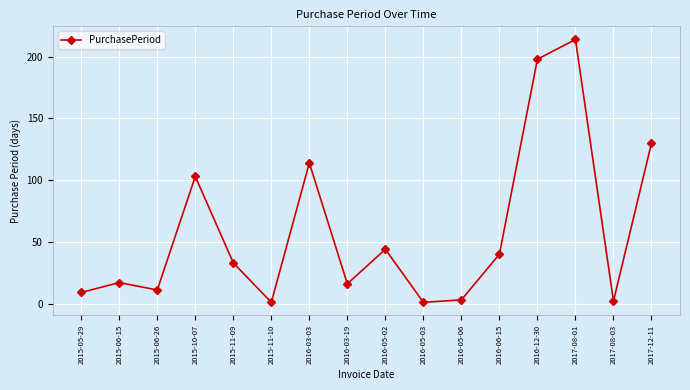

What is the smallest value displayed?

1